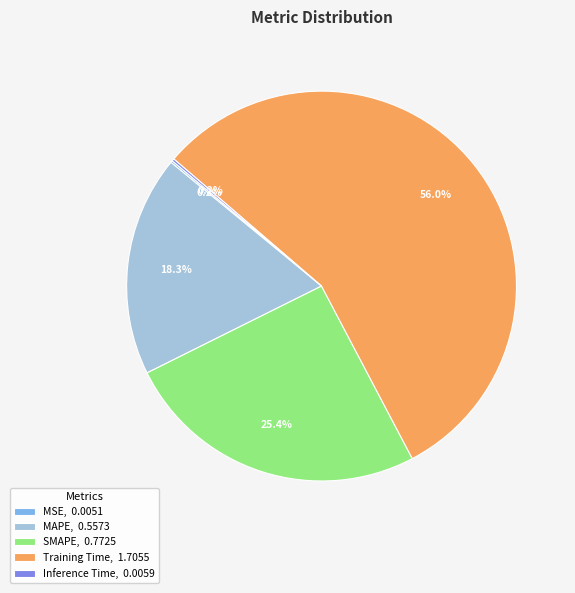

Does Training Time, 1.7055 account for over 50% of the chart?

Yes